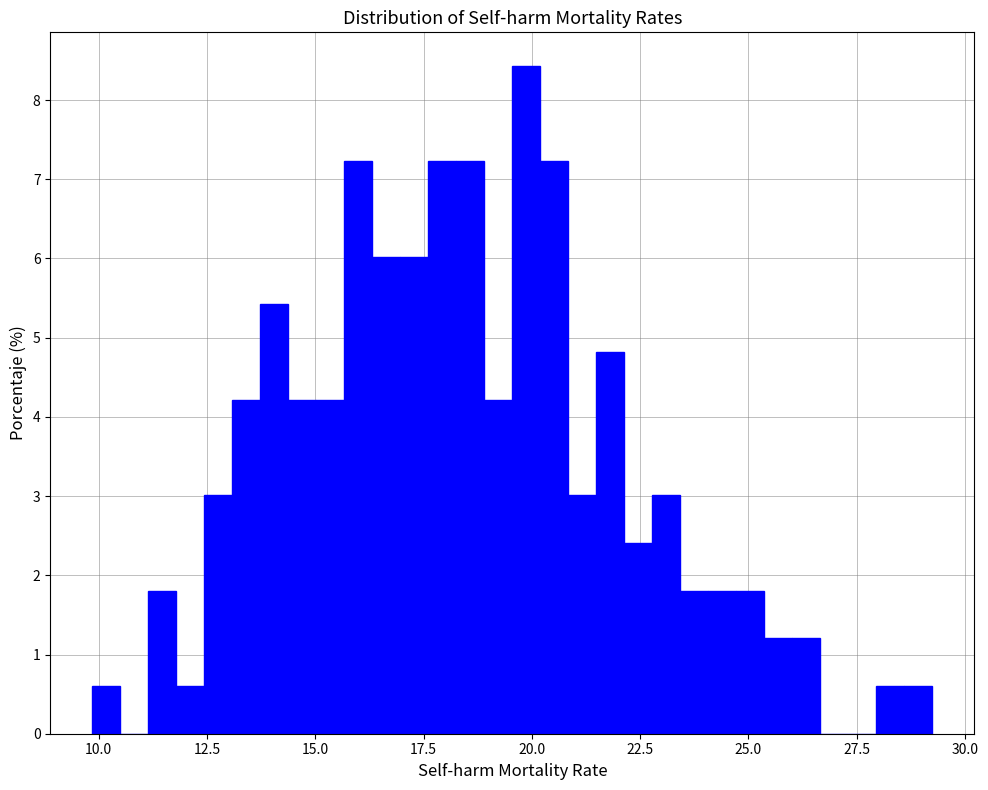

Around what value on the x-axis is the tallest bar? Give the approximate position of its centre, as read against the axis.

20.0